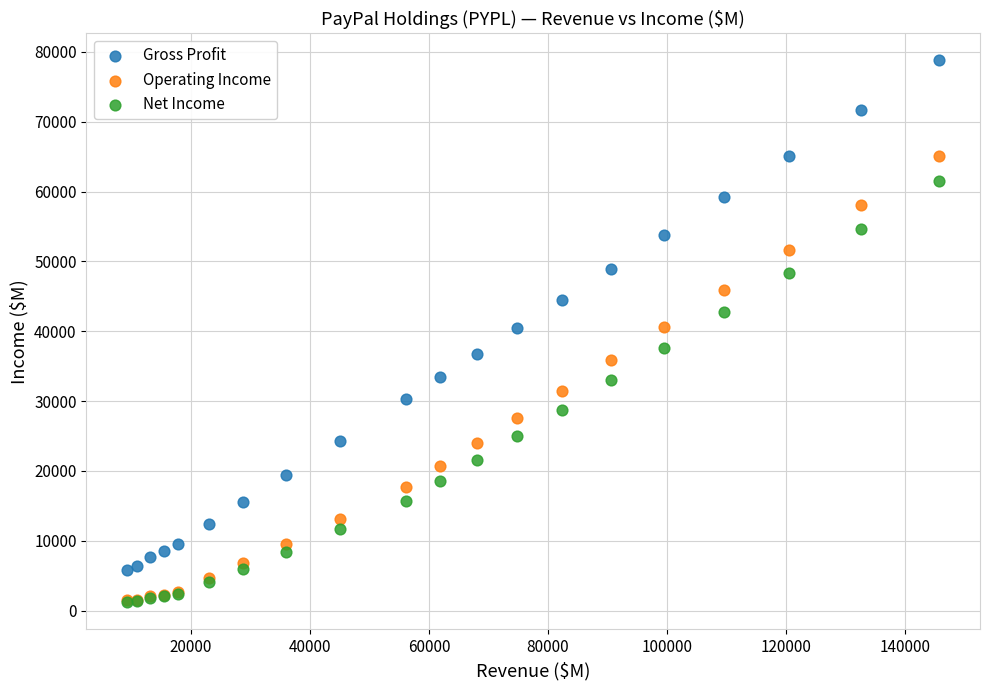

What are all the series names shown in the legend?

Gross Profit, Operating Income, Net Income